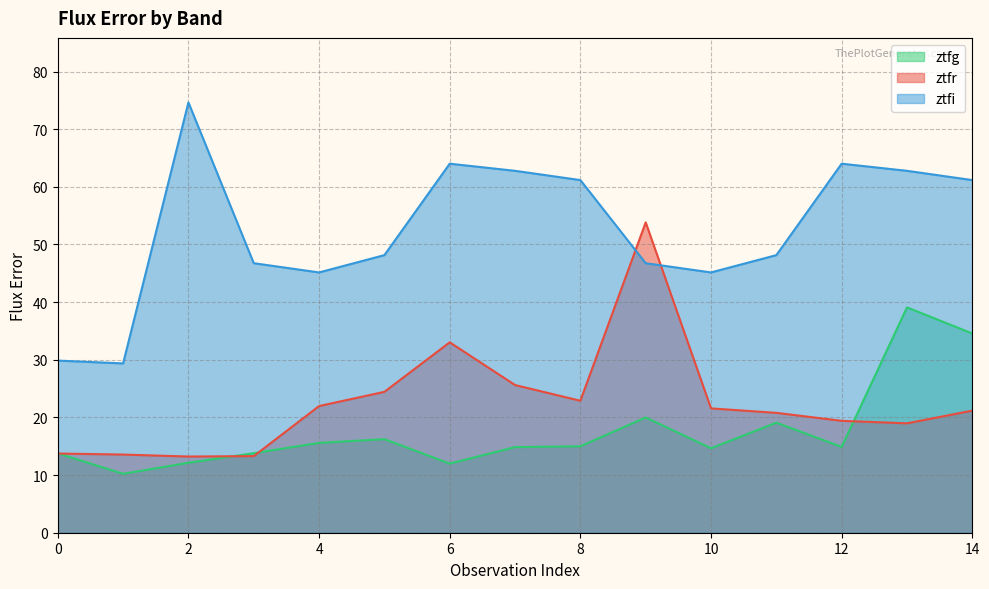

At 6, list the series in order from smallest to largest.

ztfg, ztfr, ztfi